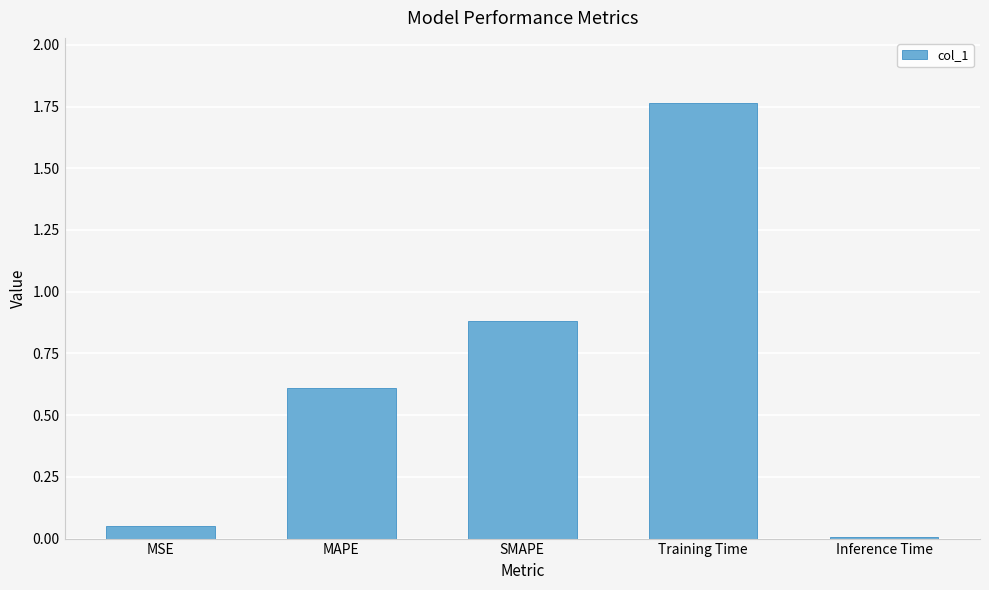

List the labels in order of value, largest first.

Training Time, SMAPE, MAPE, MSE, Inference Time